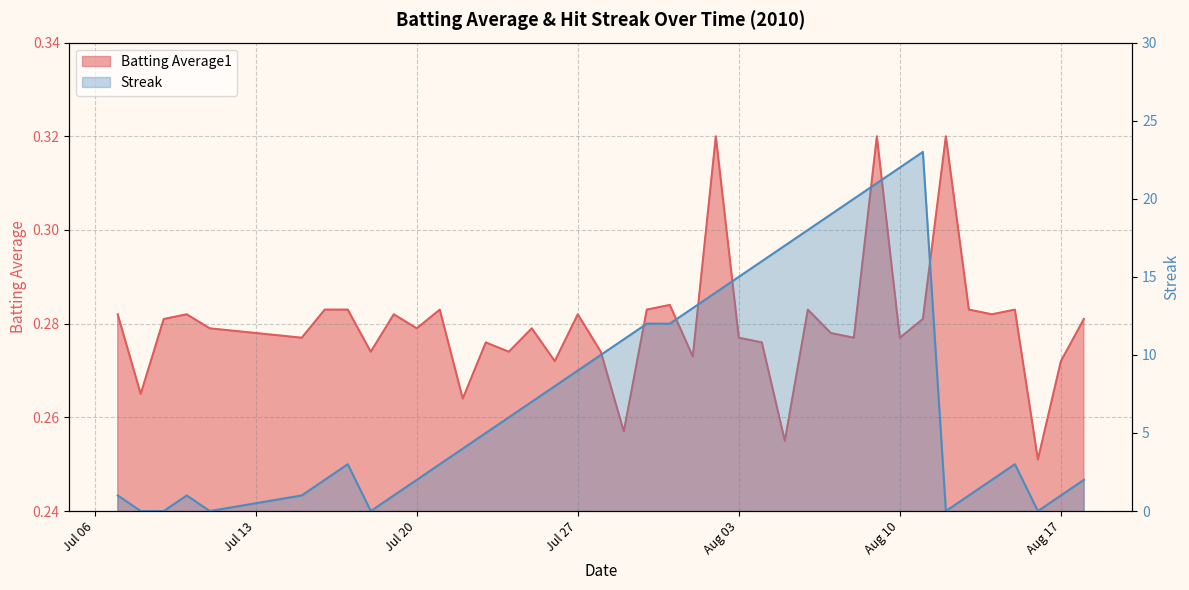

Which series changed the most between 2010-07-21 and 2010-07-29?

Streak